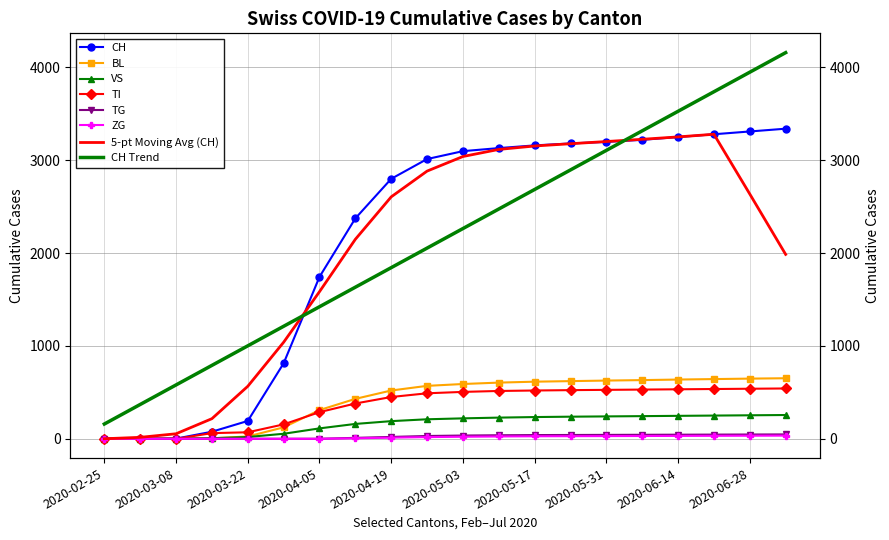

Reading right to left, transcribe all the data shown in this chart.

CH: 2020-07-05=3340	2020-06-28=3310	2020-06-21=3280	2020-06-14=3250	2020-06-07=3220	2020-05-31=3198	2020-05-24=3181	2020-05-17=3160	2020-05-10=3131	2020-05-03=3098	2020-04-26=3013	2020-04-19=2800	2020-04-12=2374	2020-04-05=1744	2020-03-29=813	2020-03-22=192	2020-03-15=76	2020-03-08=2	2020-03-01=0	2020-02-25=0
BL: 2020-07-05=652	2020-06-28=648	2020-06-21=643	2020-06-14=638	2020-06-07=632	2020-05-31=627	2020-05-24=621	2020-05-17=615	2020-05-10=605	2020-05-03=590	2020-04-26=570	2020-04-19=520	2020-04-12=430	2020-04-05=309	2020-03-29=123	2020-03-22=25	2020-03-15=5	2020-03-08=0	2020-03-01=0	2020-02-25=0
VS: 2020-07-05=256	2020-06-28=253	2020-06-21=250	2020-06-14=247	2020-06-07=244	2020-05-31=241	2020-05-24=238	2020-05-17=234	2020-05-10=228	2020-05-03=220	2020-04-26=210	2020-04-19=190	2020-04-12=160	2020-04-05=112	2020-03-29=54	2020-03-22=19	2020-03-15=6	2020-03-08=2	2020-03-01=0	2020-02-25=0
TI: 2020-07-05=542	2020-06-28=539	2020-06-21=536	2020-06-14=533	2020-06-07=530	2020-05-31=527	2020-05-24=524	2020-05-17=520	2020-05-10=515	2020-05-03=505	2020-04-26=490	2020-04-19=450	2020-04-12=380	2020-04-05=287	2020-03-29=155	2020-03-22=70	2020-03-15=61	2020-03-08=0	2020-03-01=0	2020-02-25=0
TG: 2020-07-05=47	2020-06-28=46	2020-06-21=45	2020-06-14=44	2020-06-07=43	2020-05-31=42	2020-05-24=41	2020-05-17=40	2020-05-10=38	2020-05-03=35	2020-04-26=30	2020-04-19=20	2020-04-12=10	2020-04-05=0	2020-03-29=0	2020-03-22=0	2020-03-15=0	2020-03-08=0	2020-03-01=0	2020-02-25=0
ZG: 2020-07-05=34	2020-06-28=33	2020-06-21=32	2020-06-14=31	2020-06-07=30	2020-05-31=29	2020-05-24=28	2020-05-17=27	2020-05-10=25	2020-05-03=22	2020-04-26=18	2020-04-19=12	2020-04-12=5	2020-04-05=0	2020-03-29=0	2020-03-22=0	2020-03-15=0	2020-03-08=0	2020-03-01=0	2020-02-25=0